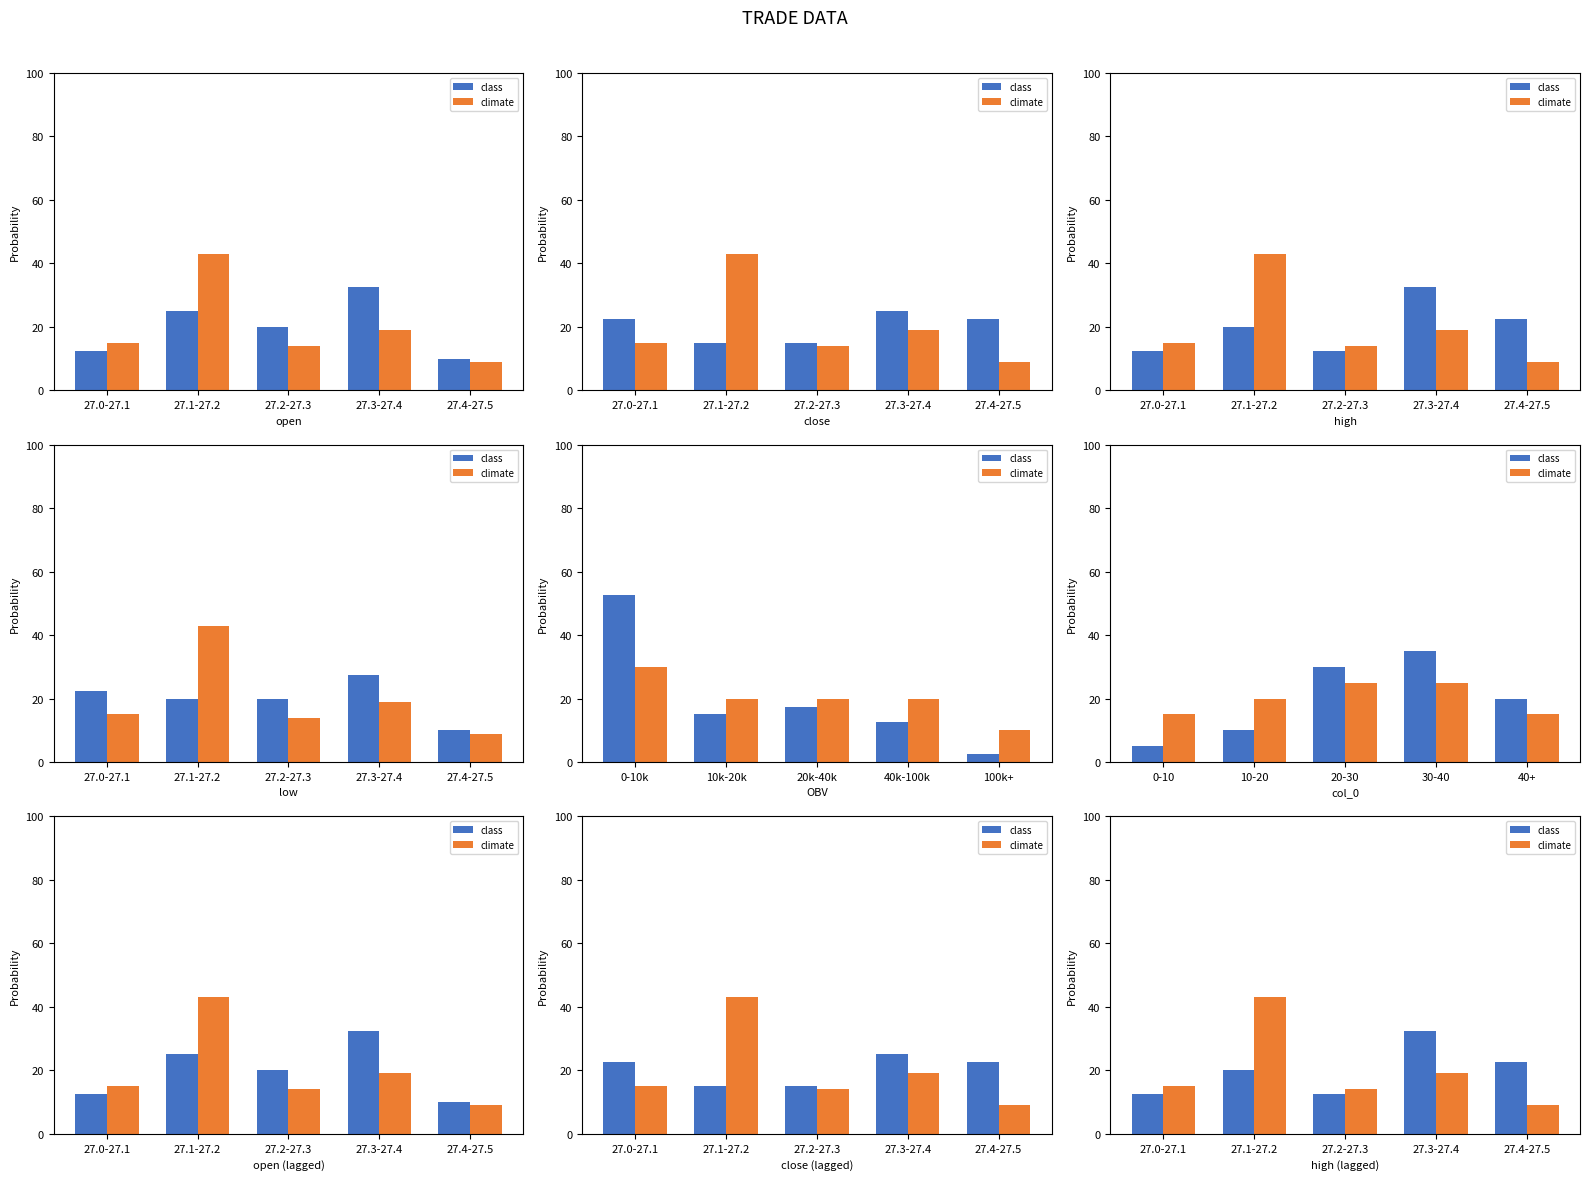

What is the approximate value of climate at 27.4-27.5?

9.0